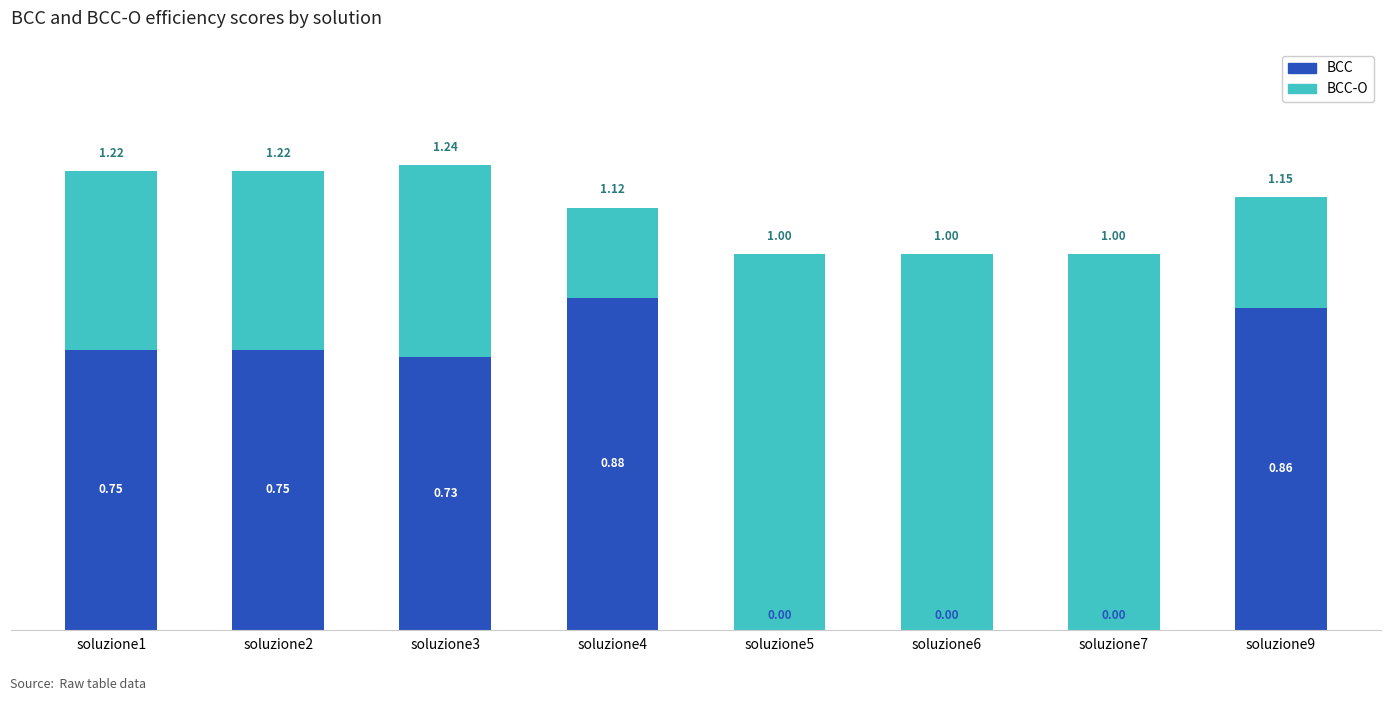

What is the sum of all BCC values?

4.0